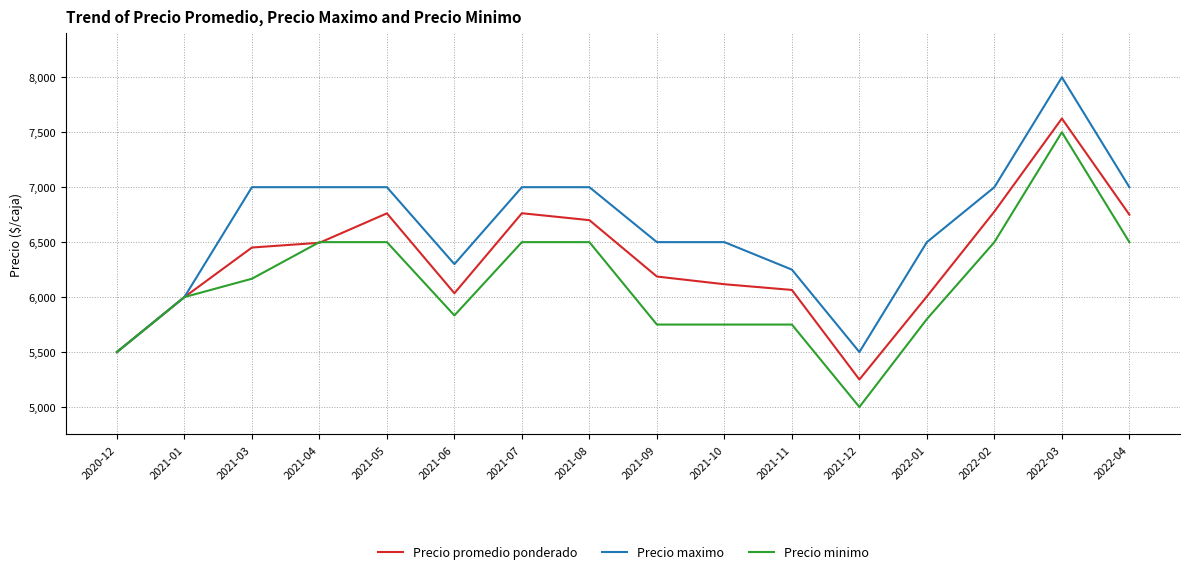

How many distinct data groups are displayed?

3